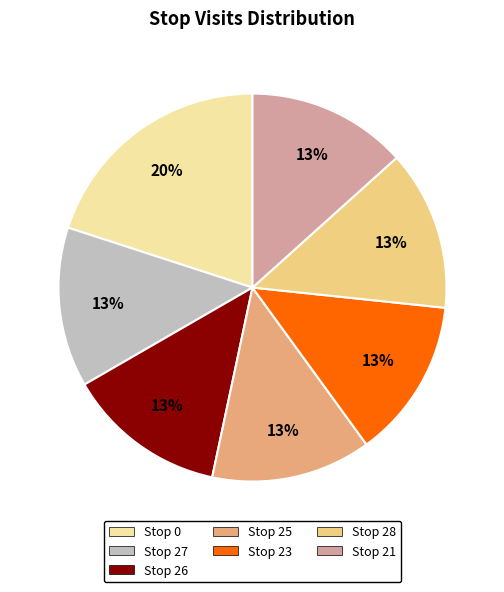

Does any single category account for the majority?

No